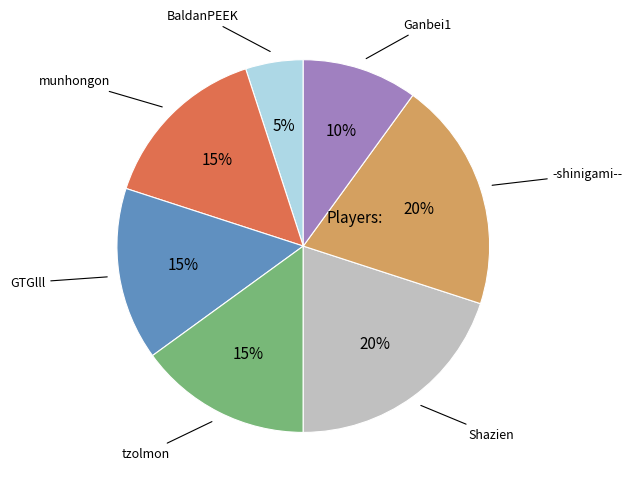

What percentage is the Shazien slice, to the nearest percent?

20%